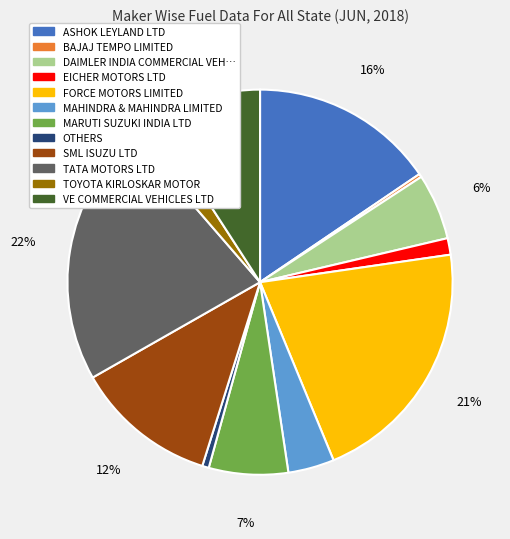

Is there a majority slice in this chart?

No